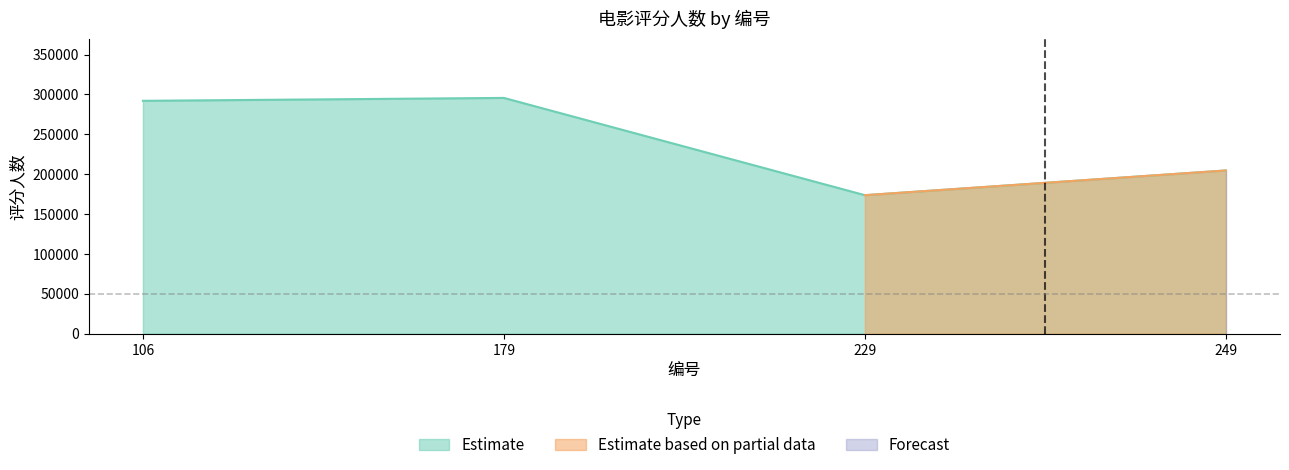

How many interior local peaks (higher than both neighbors) does the data have?

1